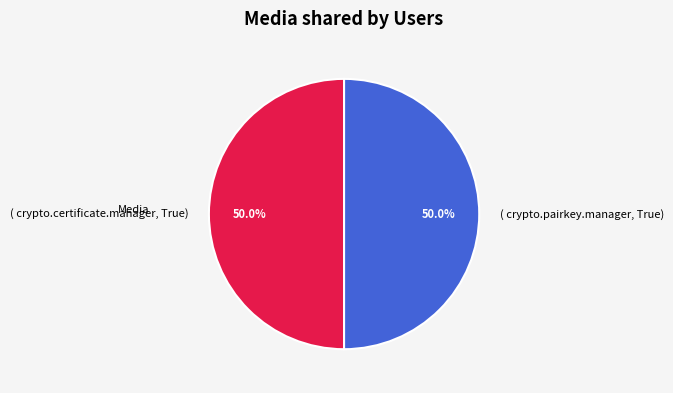

What is the ratio of the value at ( crypto.pairkey.manager, True) to the value at ( crypto.certificate.manager, True)?

1.0